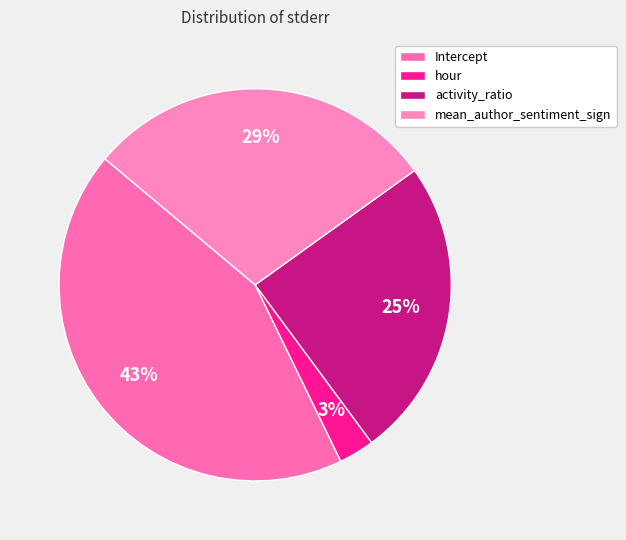

To the nearest percent, what percentage of the pie is mean_author_sentiment_sign?

29%